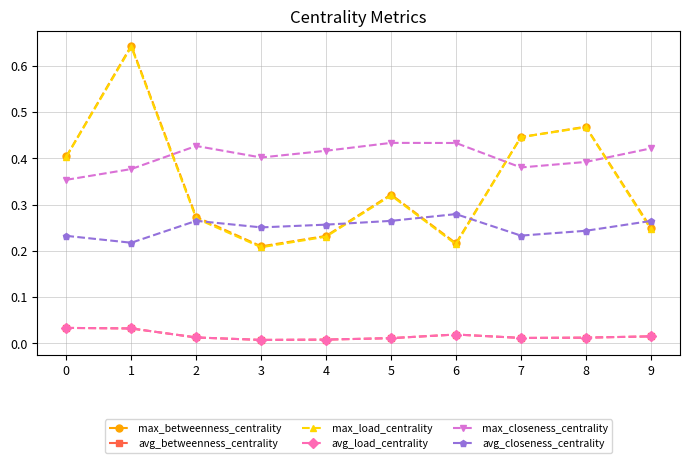

Does the chart have visible grid lines?

Yes